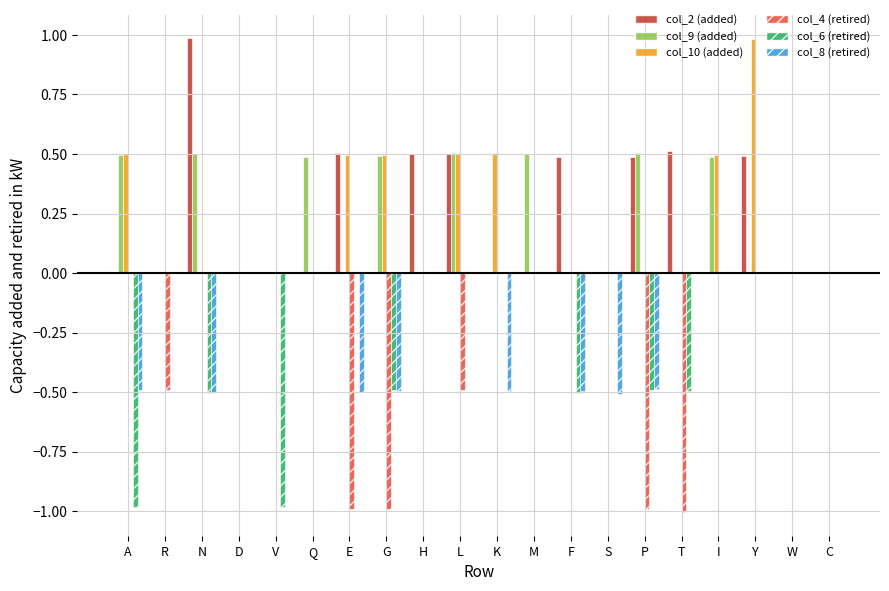

How many categories are shown in the chart?

20